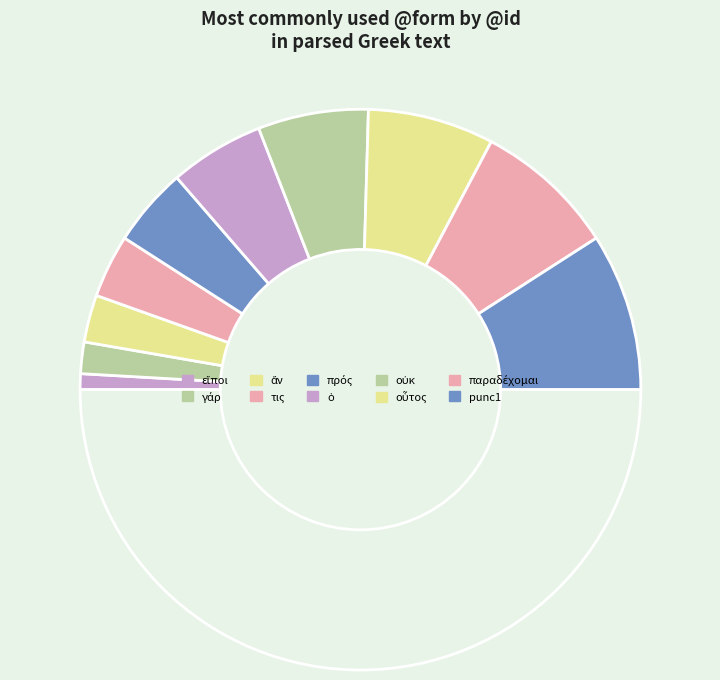

How many slices are in this pie chart?

11